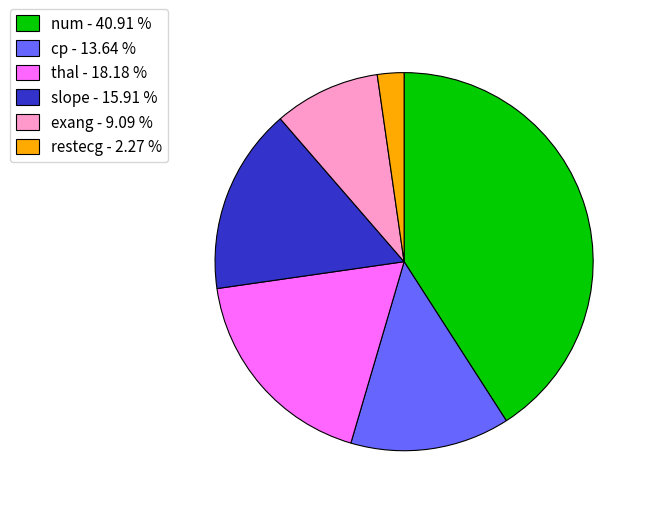

How many segments does this pie chart have?

6